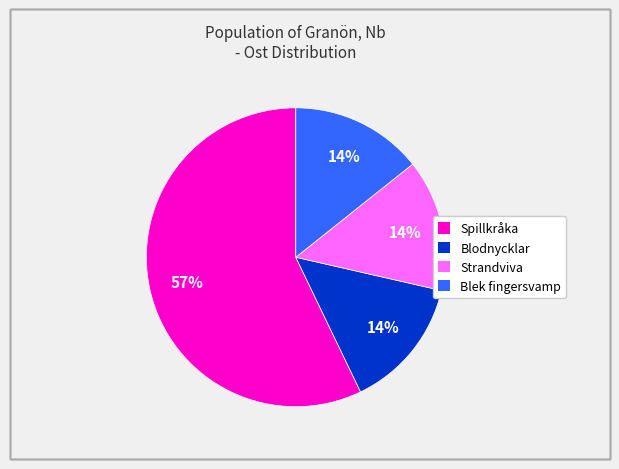

To the nearest percent, what is the average slice percentage?

25%